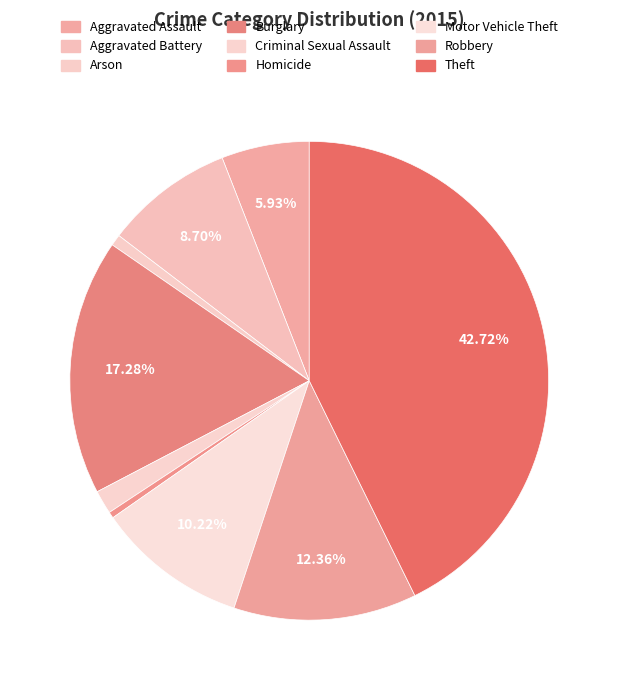

Does any single category account for the majority?

No